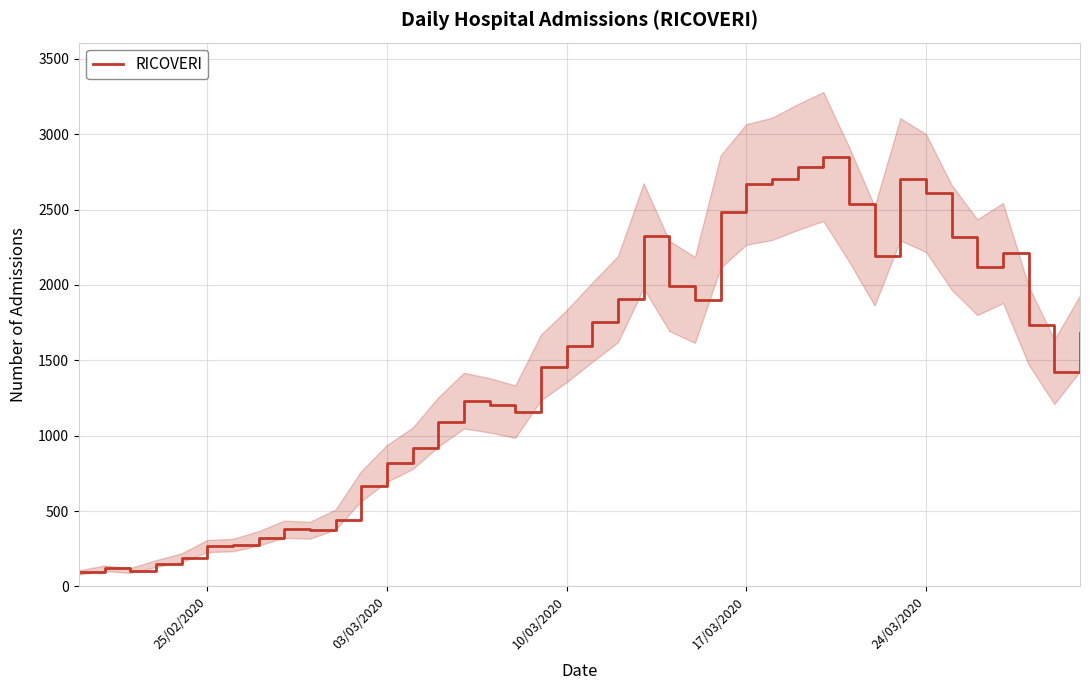

What is the lowest value of the RICOVERI series?

93